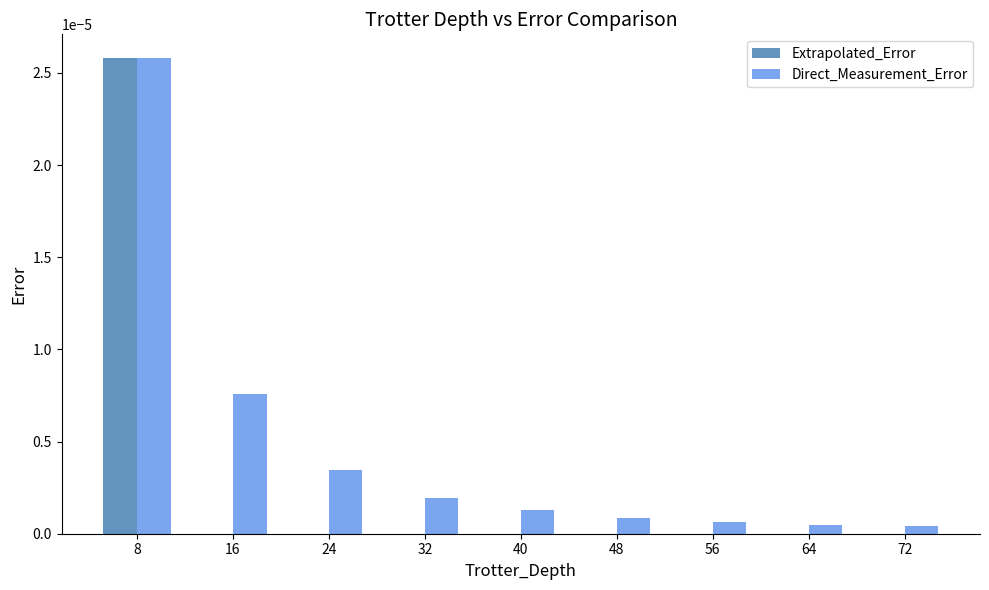

Which series has the largest total across all categories?

Direct_Measurement_Error